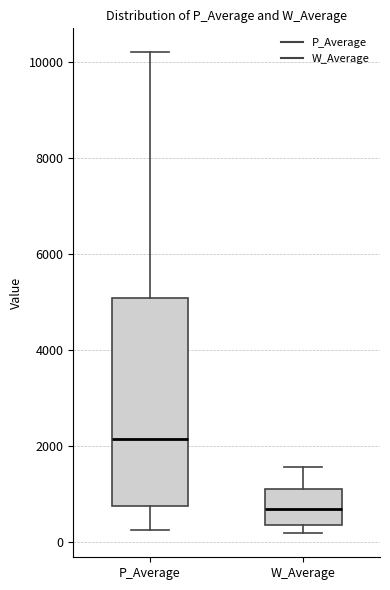

Which box has the lowest median line?

W_Average